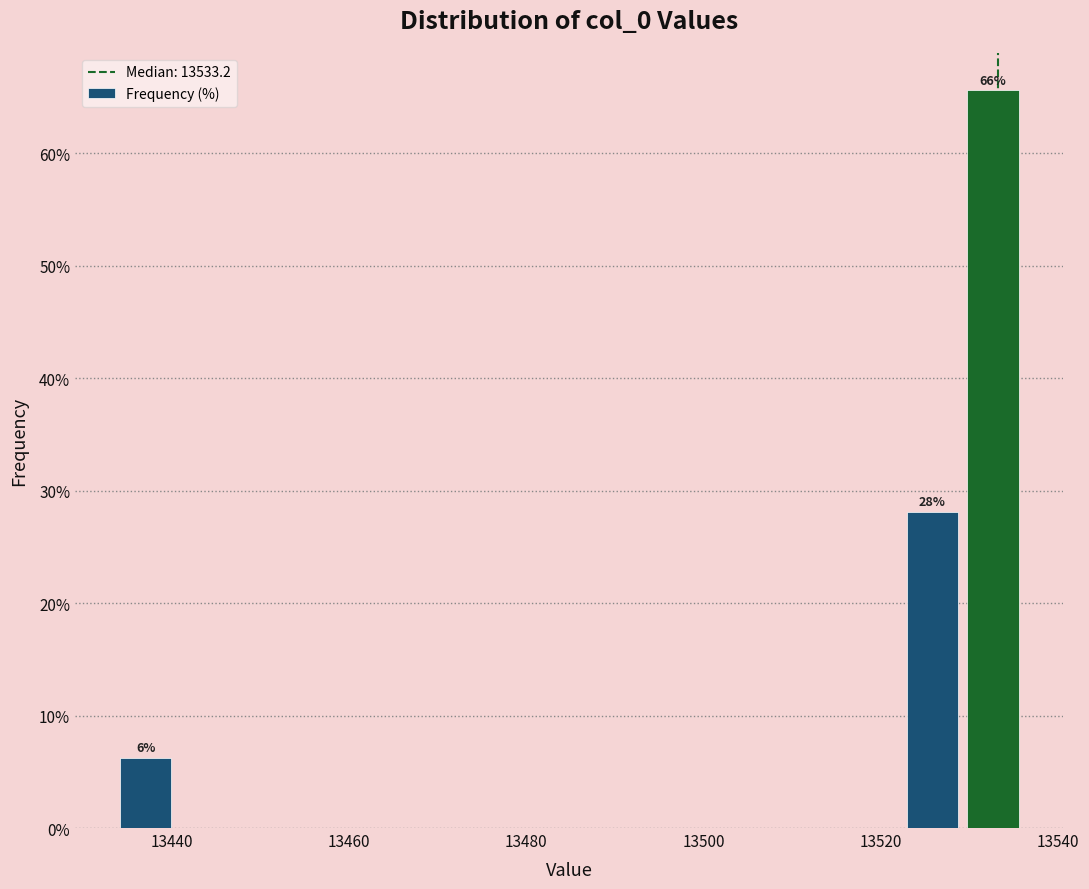

Read against the x-axis, roughly where is the centre of the tallest bar?

13532